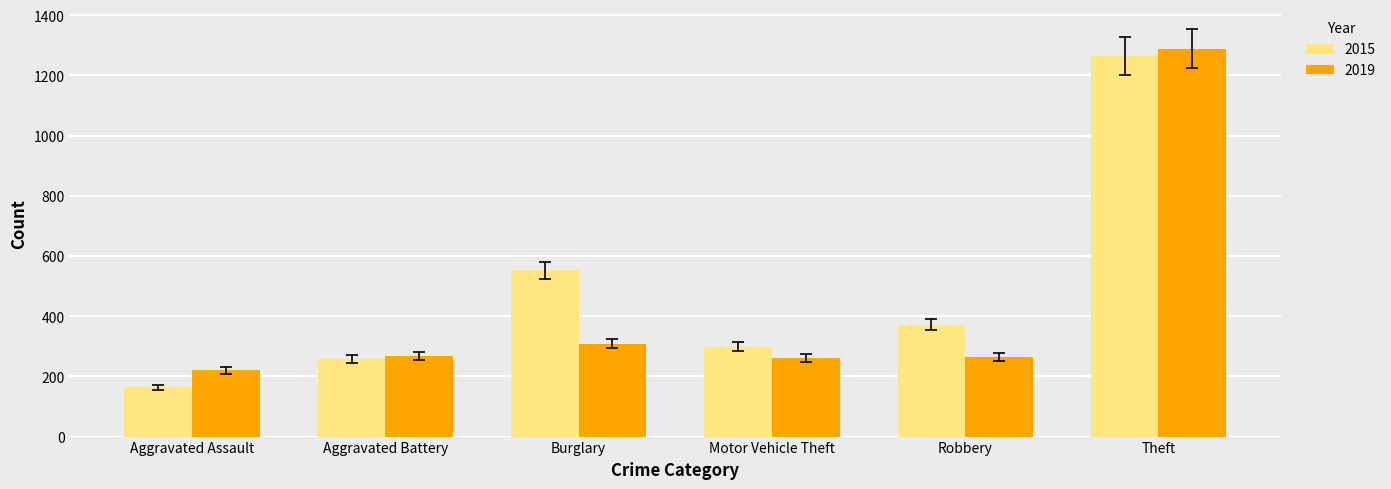

At which category is the sum across all series the highest?

Theft